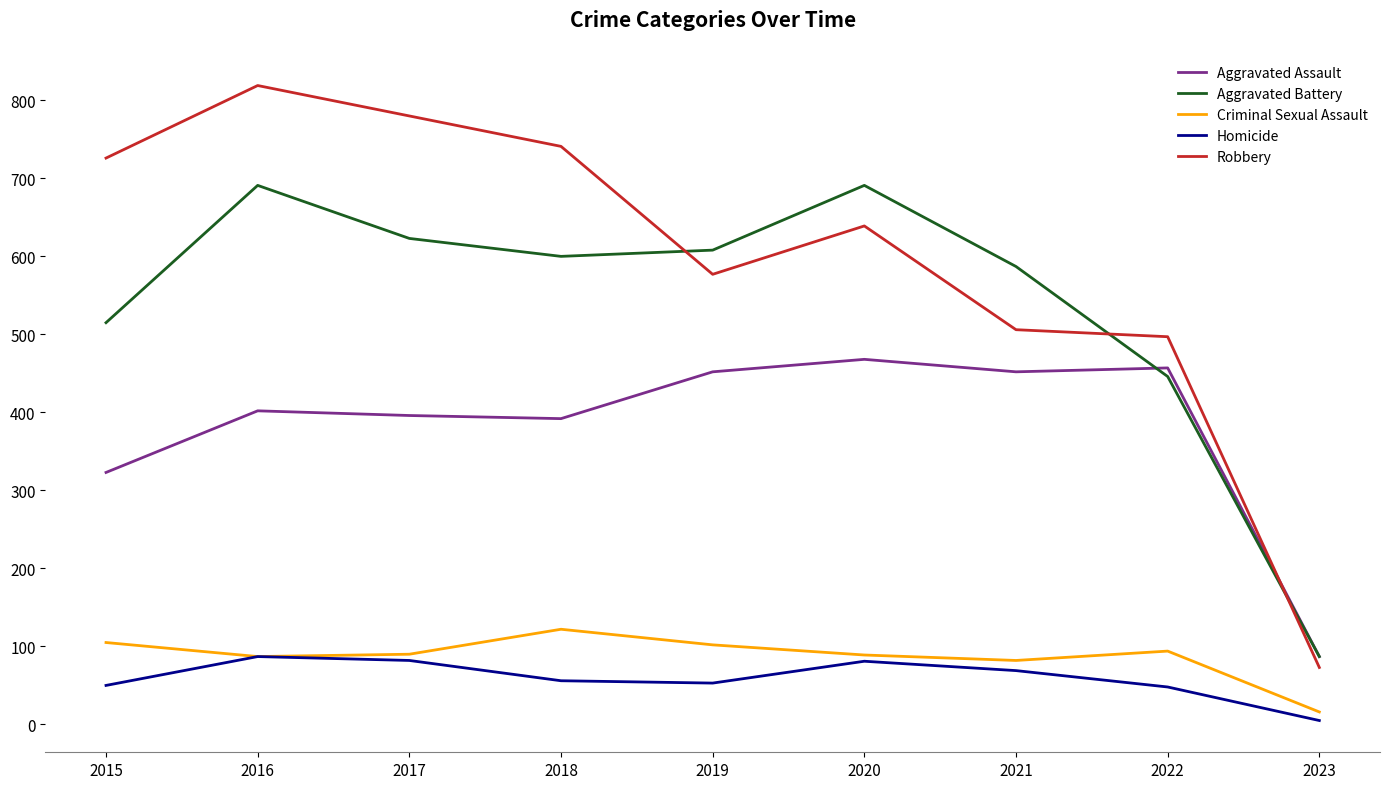

The Robbery series shows 780 at 2017. True or false?

True